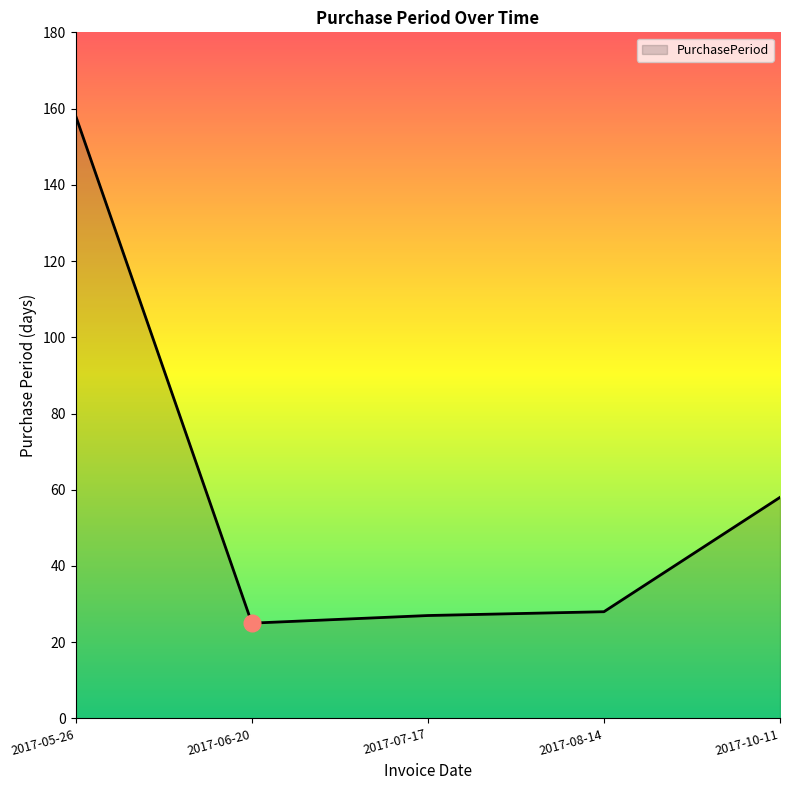

What position from the left is 2017-10-11?

5